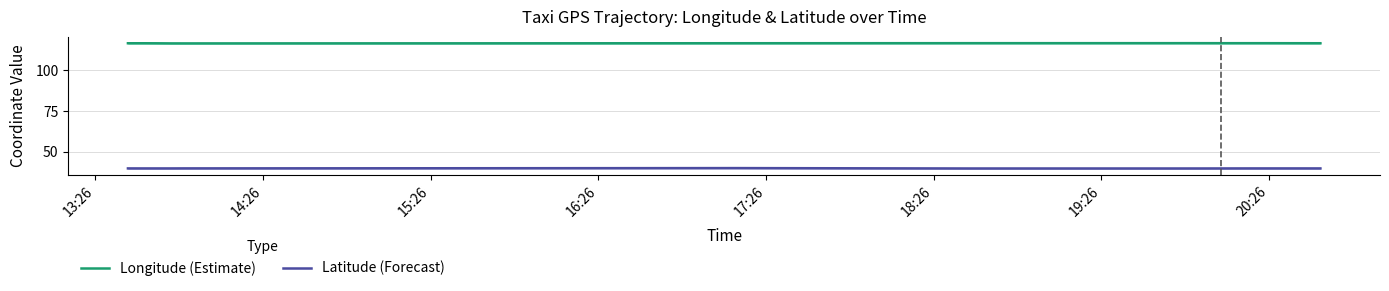

What is the difference between the second highest and minimum values in the Latitude (Forecast) series?

0.1